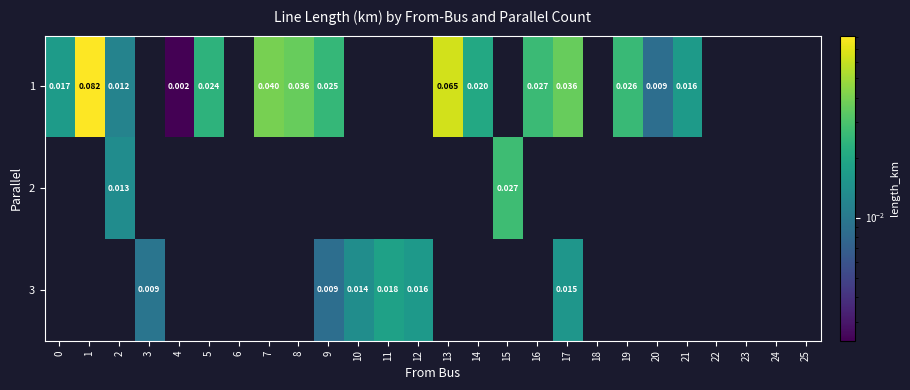

Is the value of 1 at 0 greater than the value of 3 at 12?

Yes